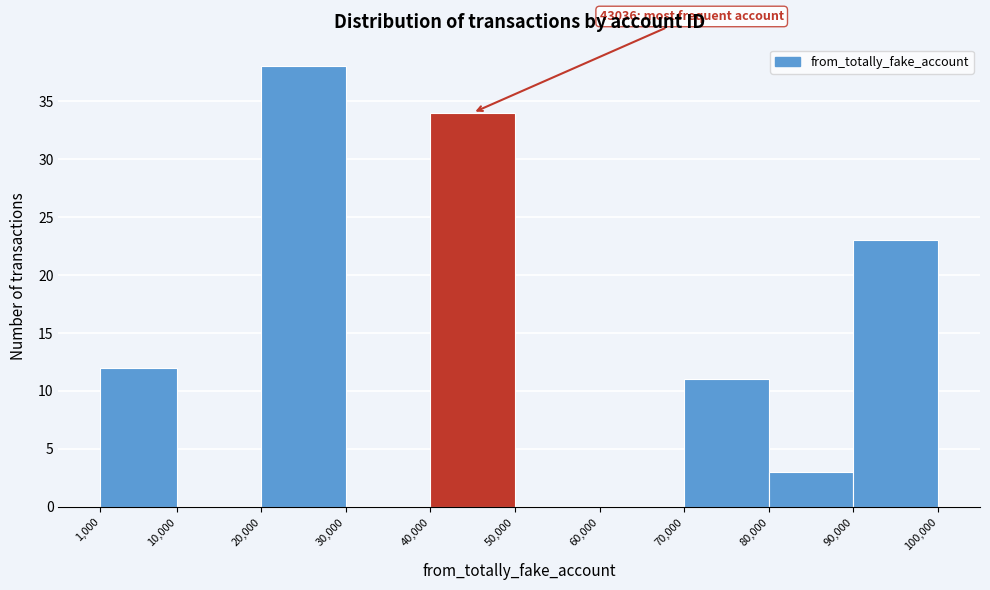

Over which range of the x-axis is the bar tallest?

20,000 to 30,000